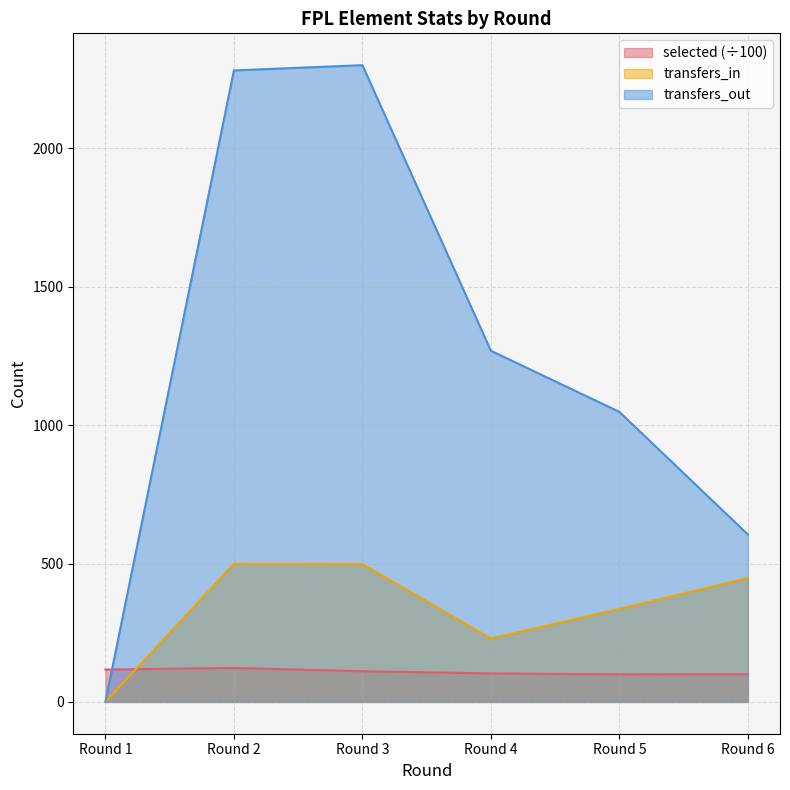

Which series has the largest range (max minus min)?

transfers_out